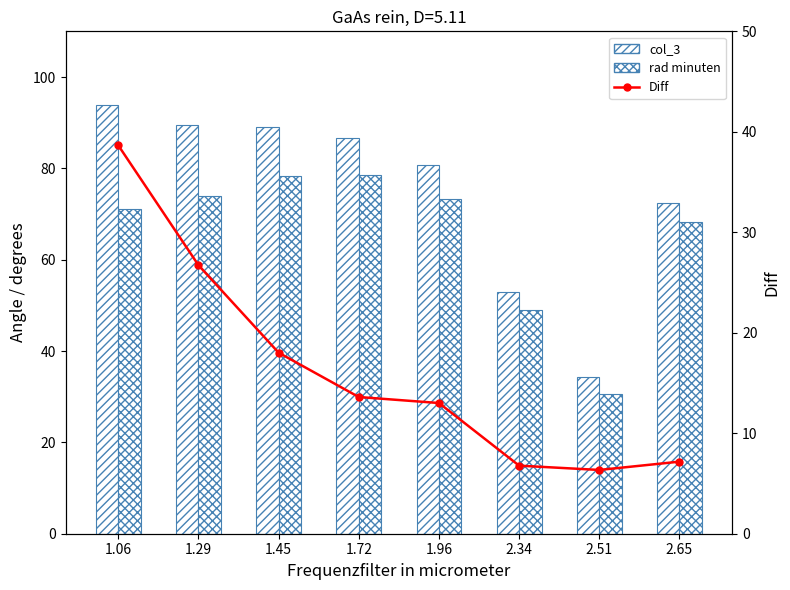

At 2.34, list the series in order from largest to smallest.

col_3, rad minuten, Diff